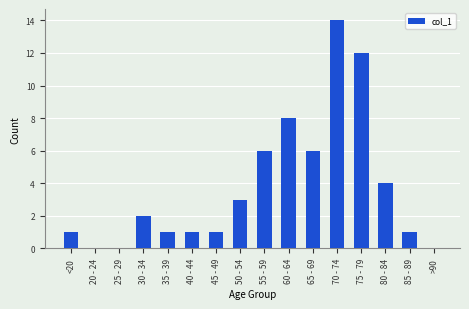

At which category does the chart reach its peak across all series?

70 - 74